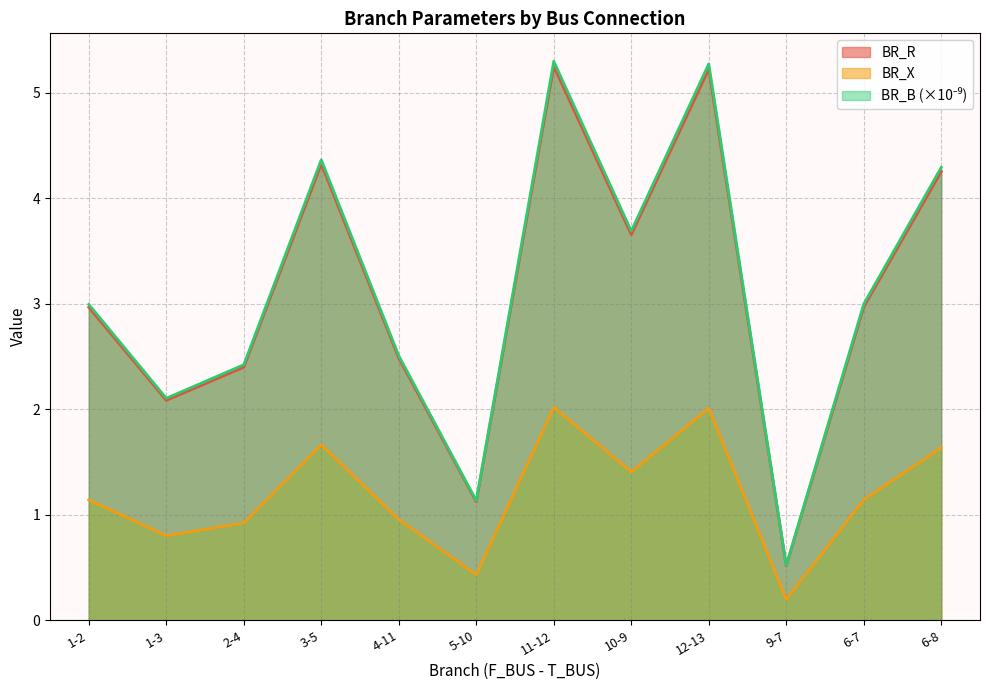

True or false: BR_R has more than 2 interior local peaks.

True